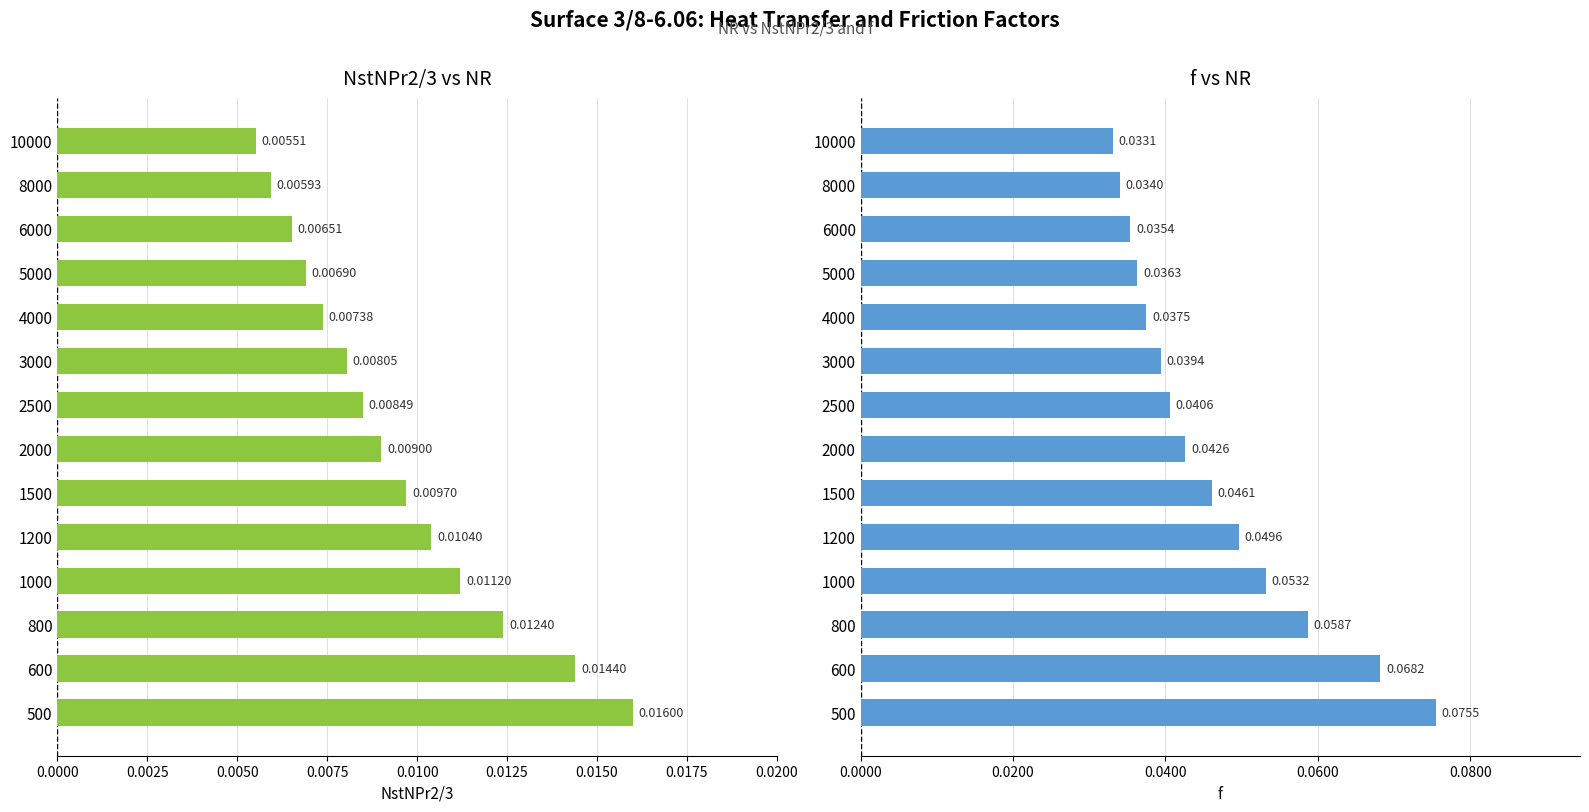

How many bars are there in total?

28